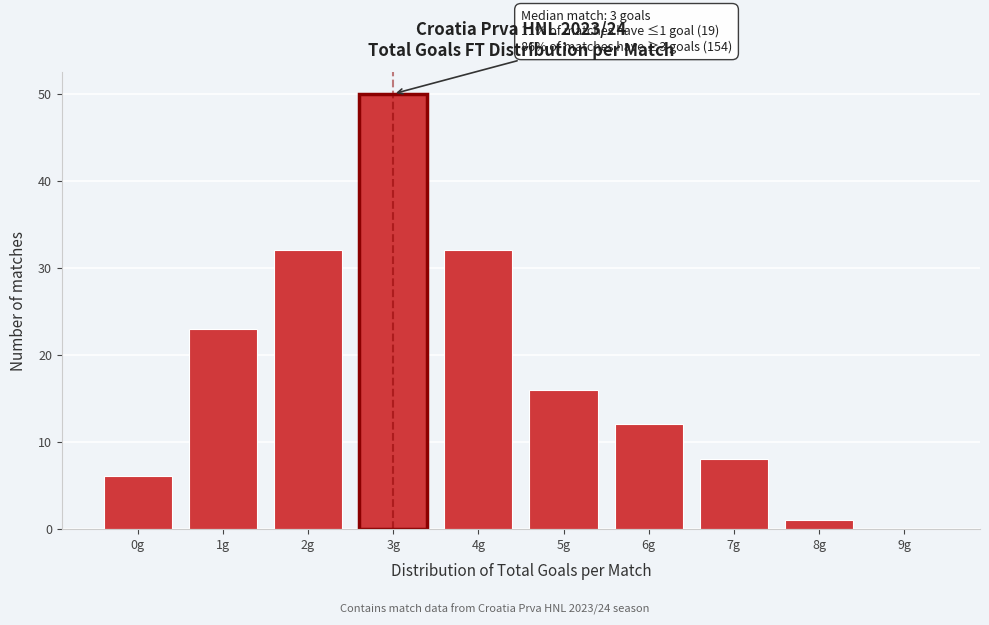

Which range on the x-axis has the tallest bar?

2.5 to 3.5